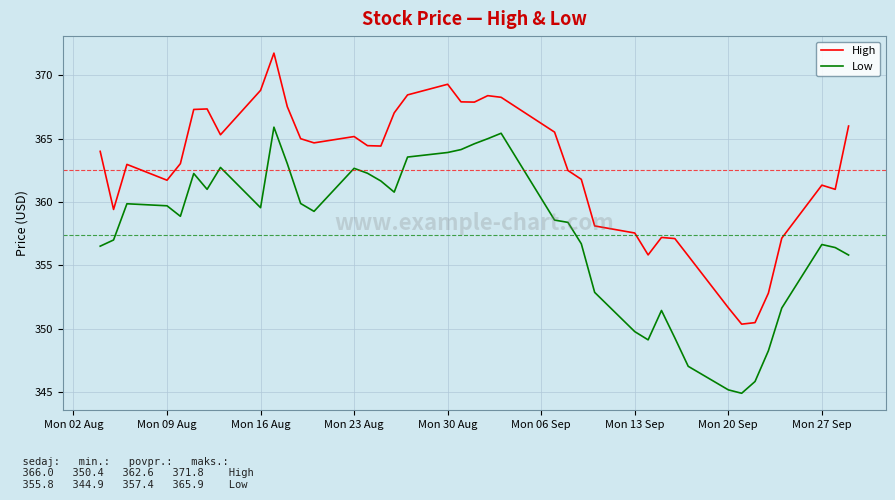

True or false: Low and High cross at least once.

False